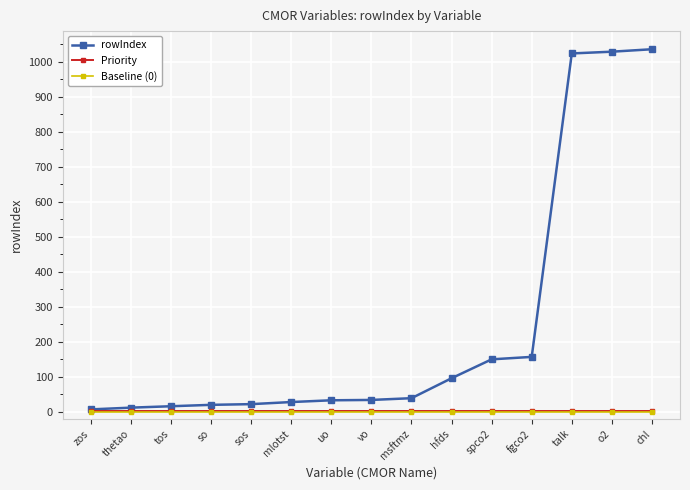

What is the label of the 11th point from the left?

spco2